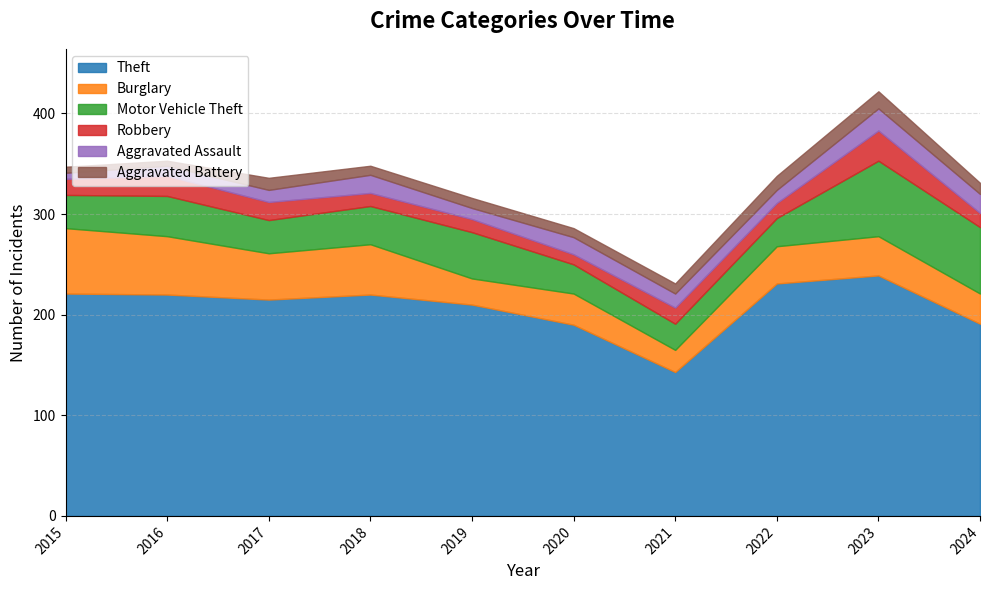

At which category is the sum across all series the highest?

2023